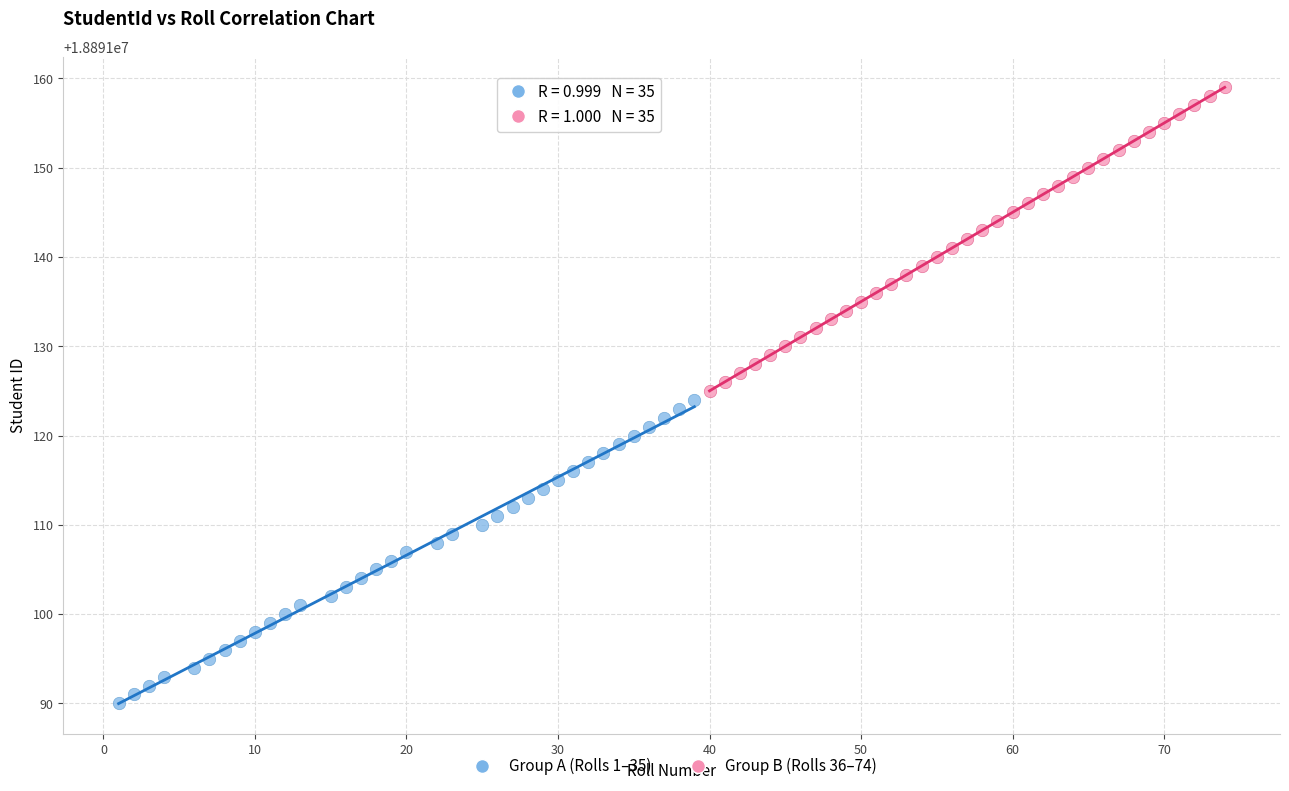

Which series reaches the maximum Y coordinate?

Group B (Rolls 36–74)